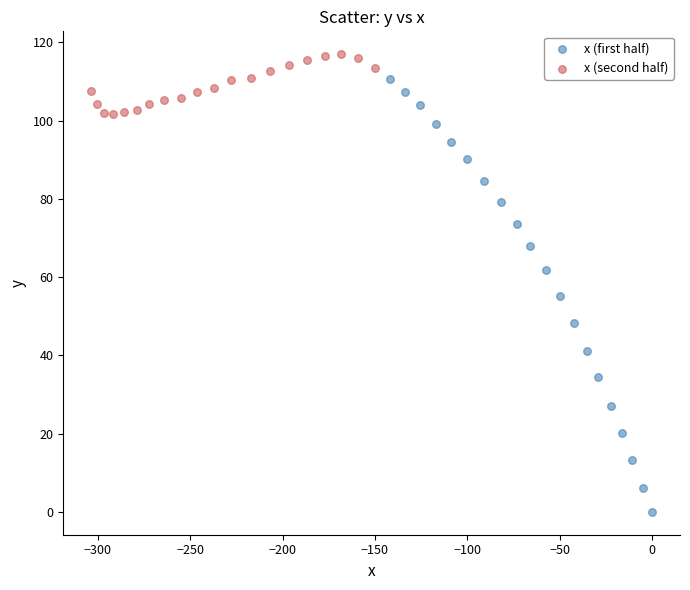

Which series reaches the minimum Y coordinate?

x (first half)